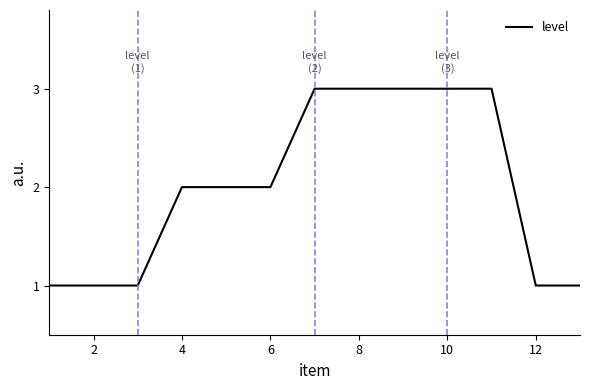

What is the greatest value displayed?

3